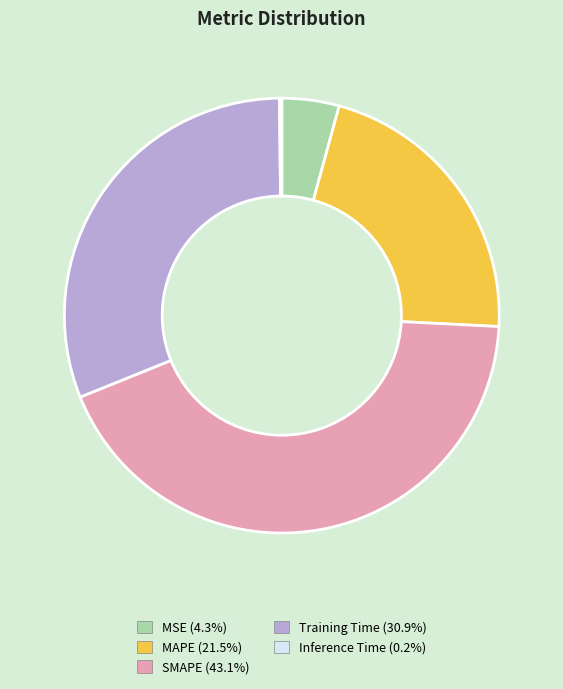

What is the largest slice in the pie chart?

SMAPE